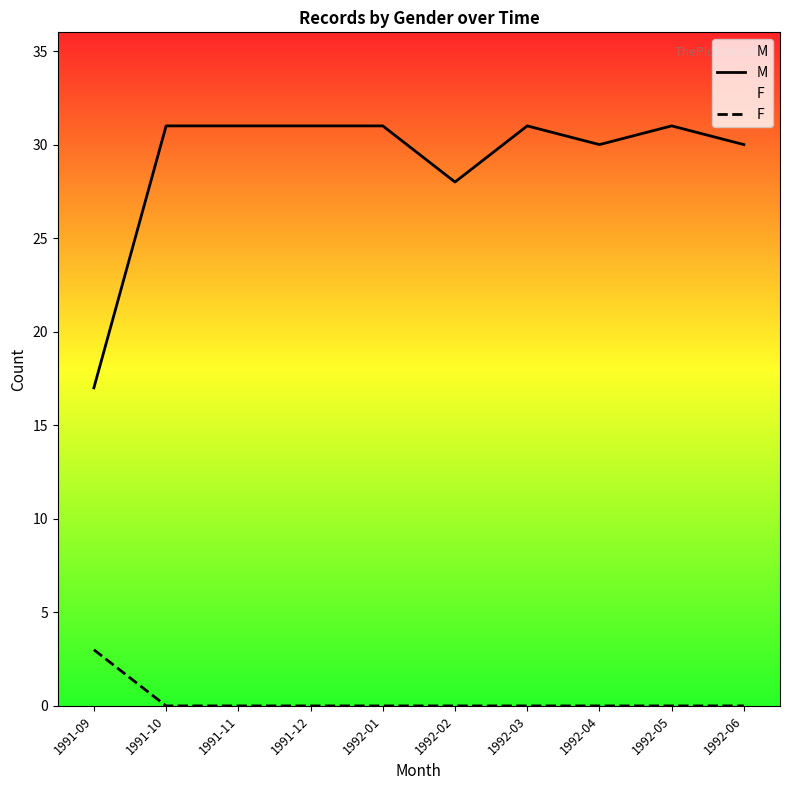

Reading left to right, list all the values displayed in this chart.

M: 17	31	31	31	31	28	31	30	31	30
F: 3	0	0	0	0	0	0	0	0	0